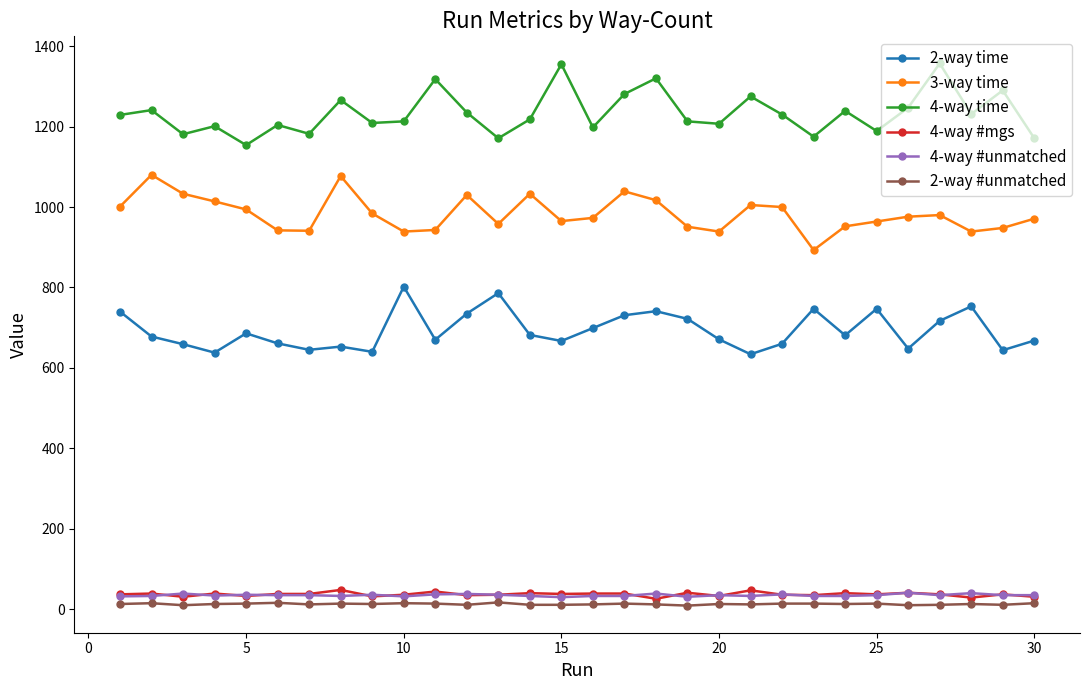

How many lines are shown in the chart?

6